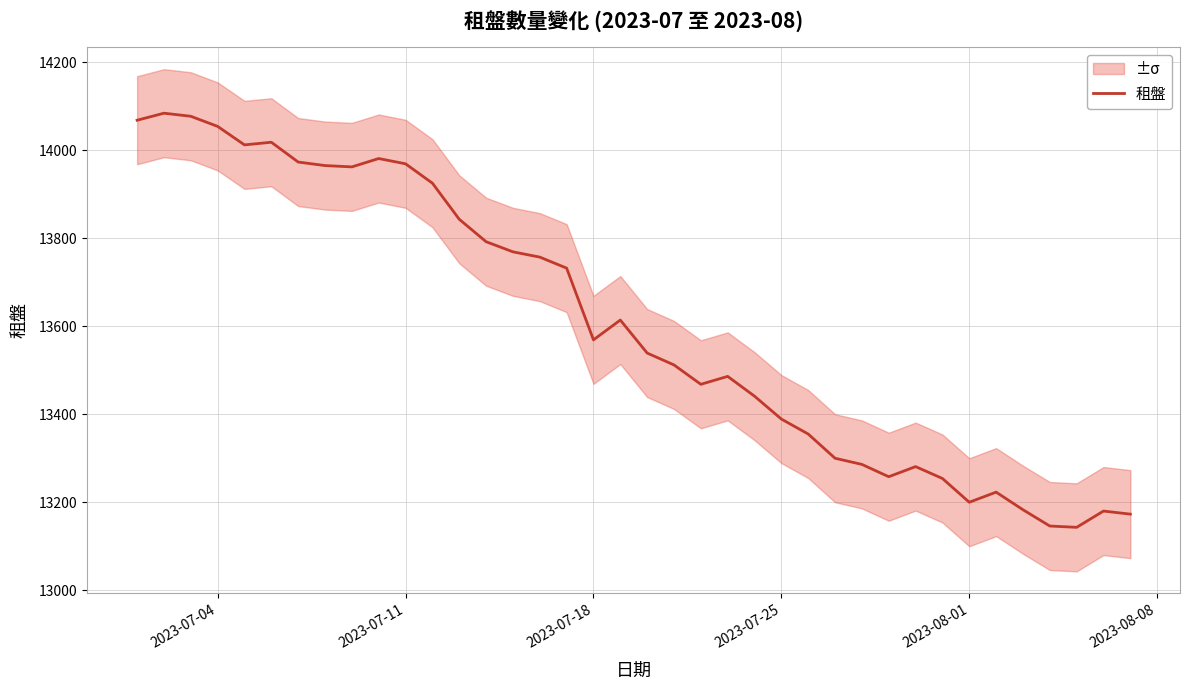

Does the chart have visible grid lines?

Yes